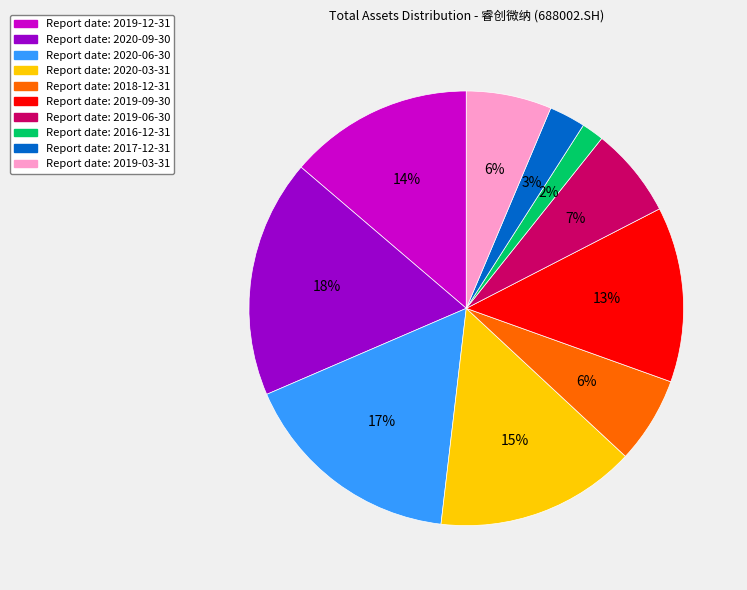

Does any single category account for the majority?

No